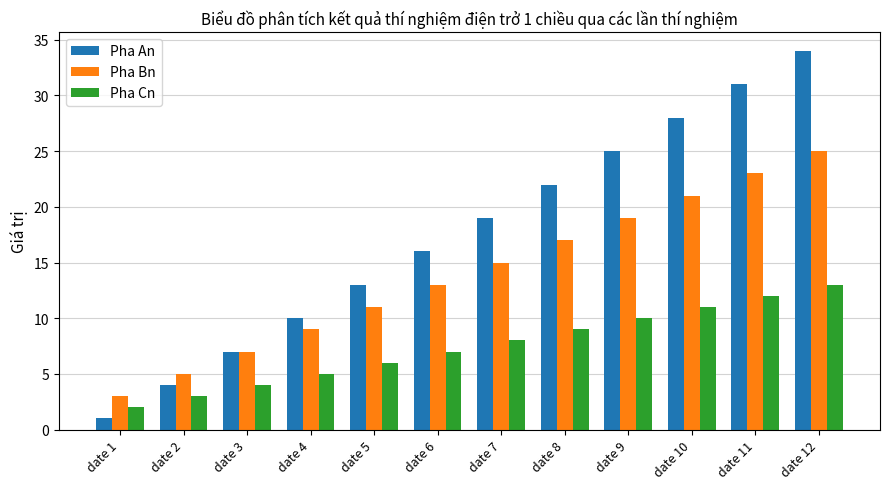

What is the highest value of the Pha An series?

34